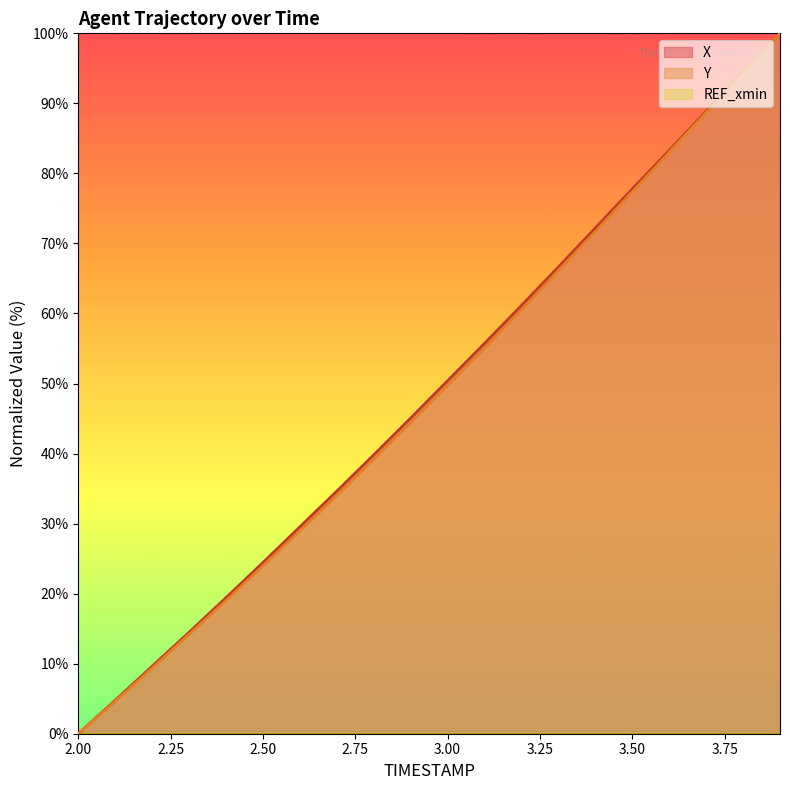

True or false: X and Y intersect in this chart.

False